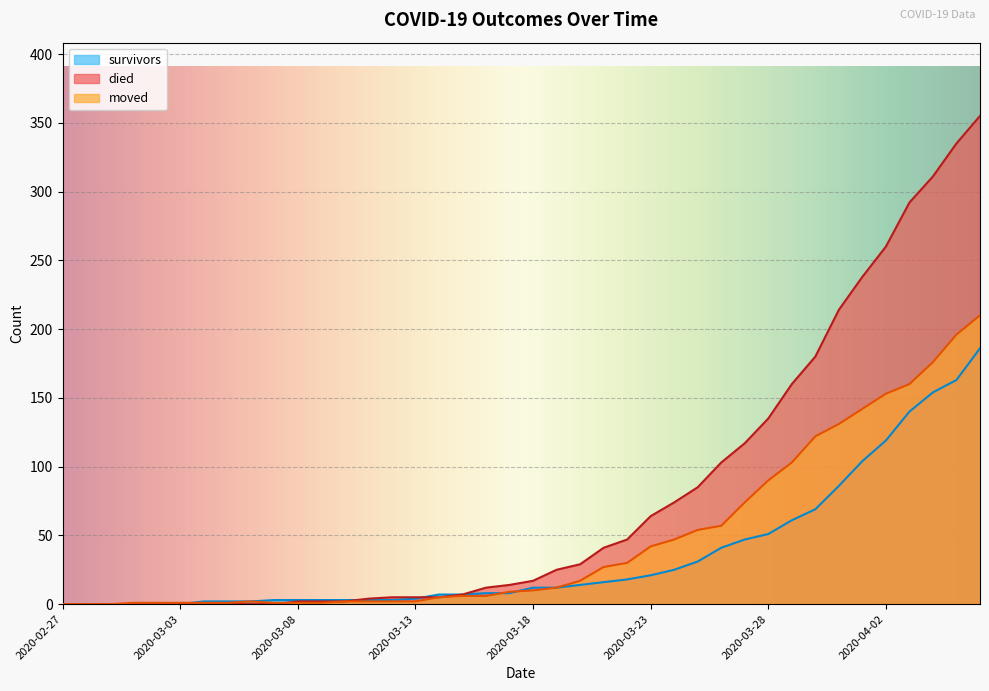

How many values in the died series are below 17?

20